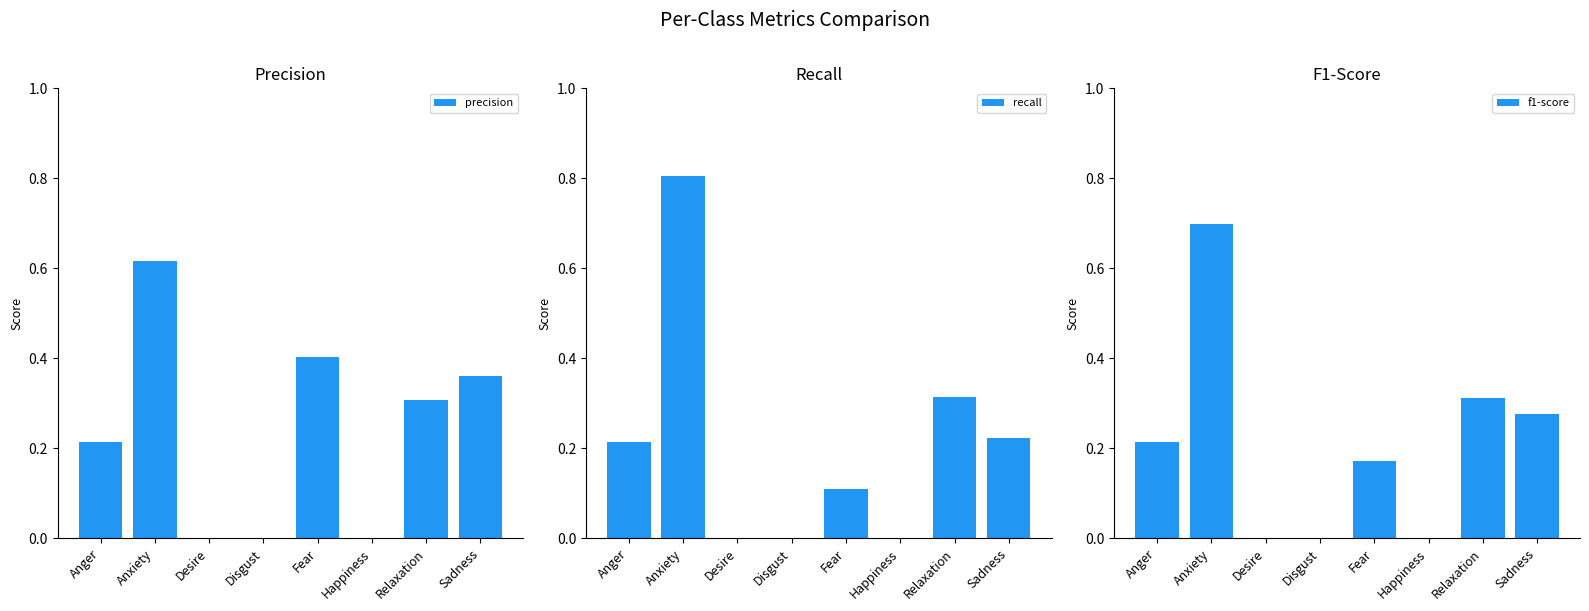

How many series are shown in this chart?

3